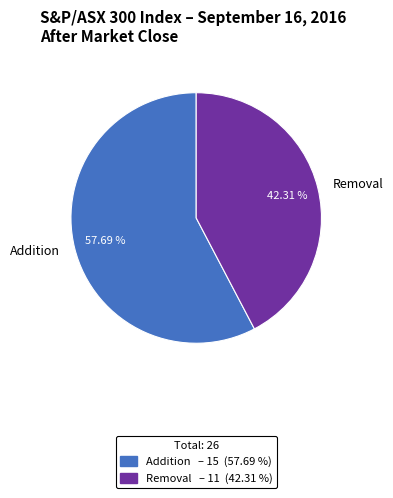

Is Removal the majority of the pie?

No